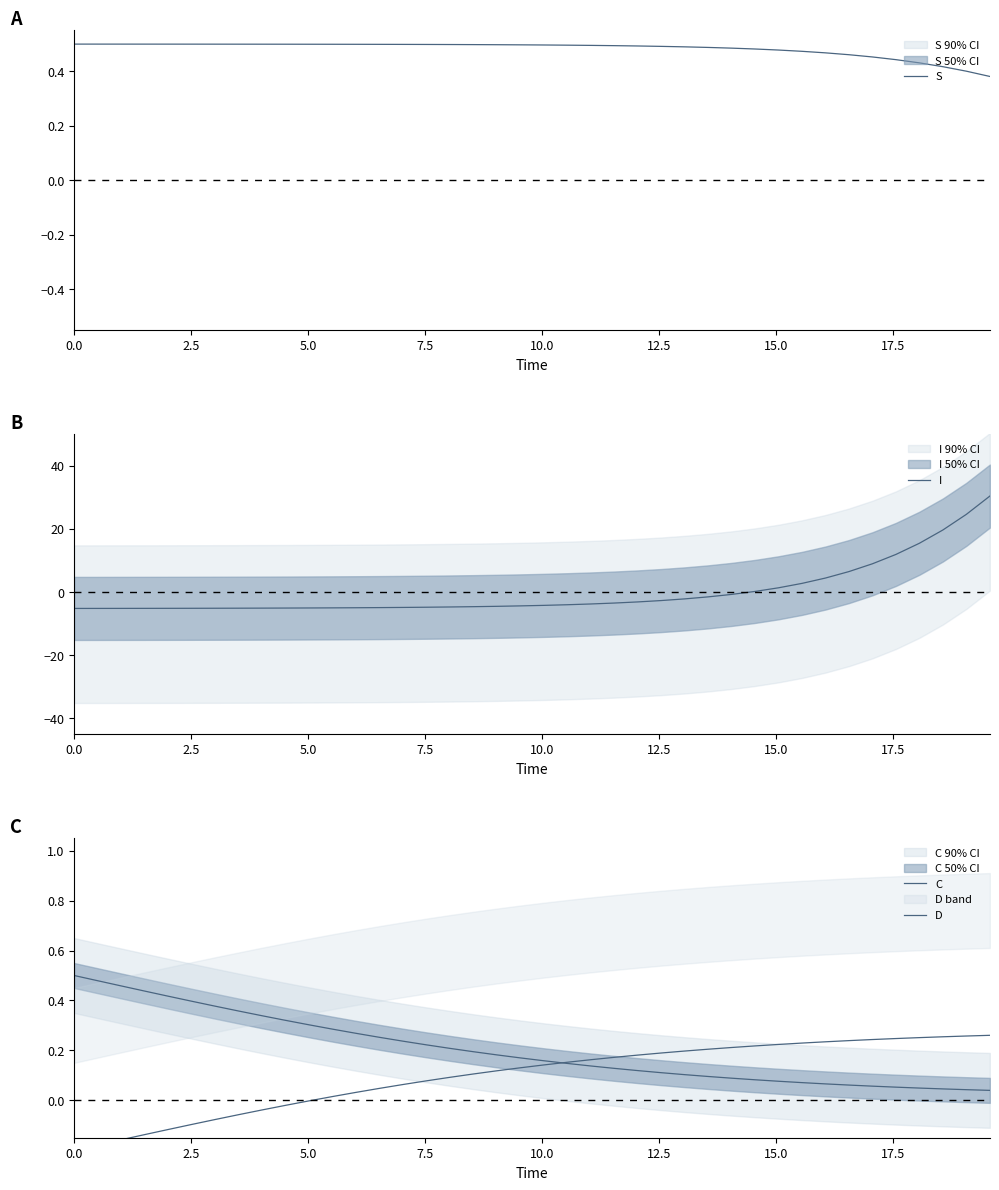

True or false: I has more than 1 interior local peaks.

False